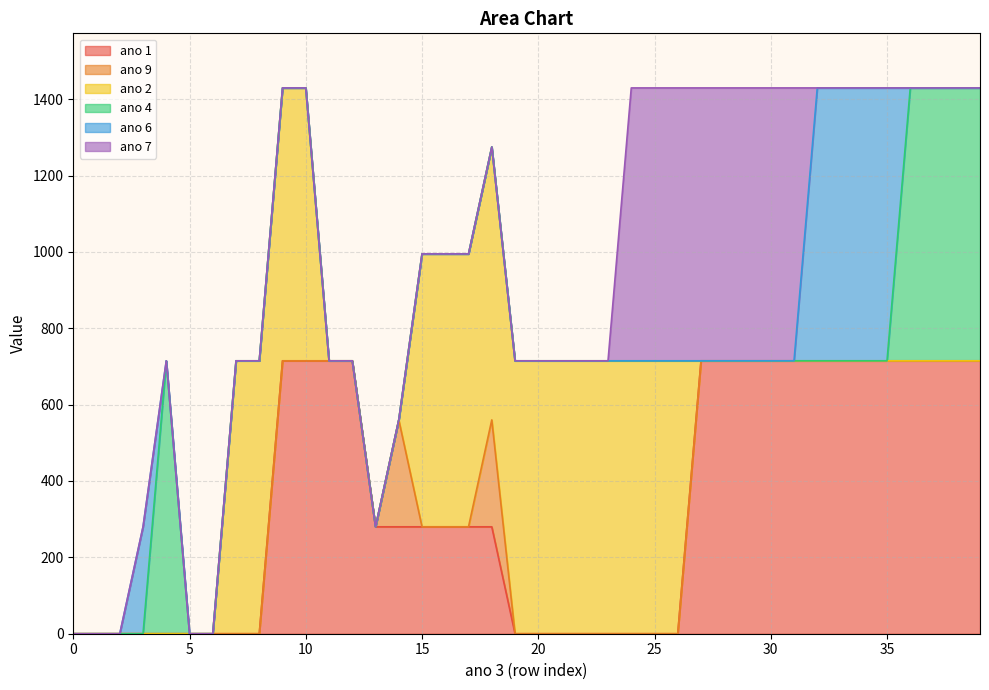

In ano 9, how many points are higher than both neighbors (excluding endpoints)?

2